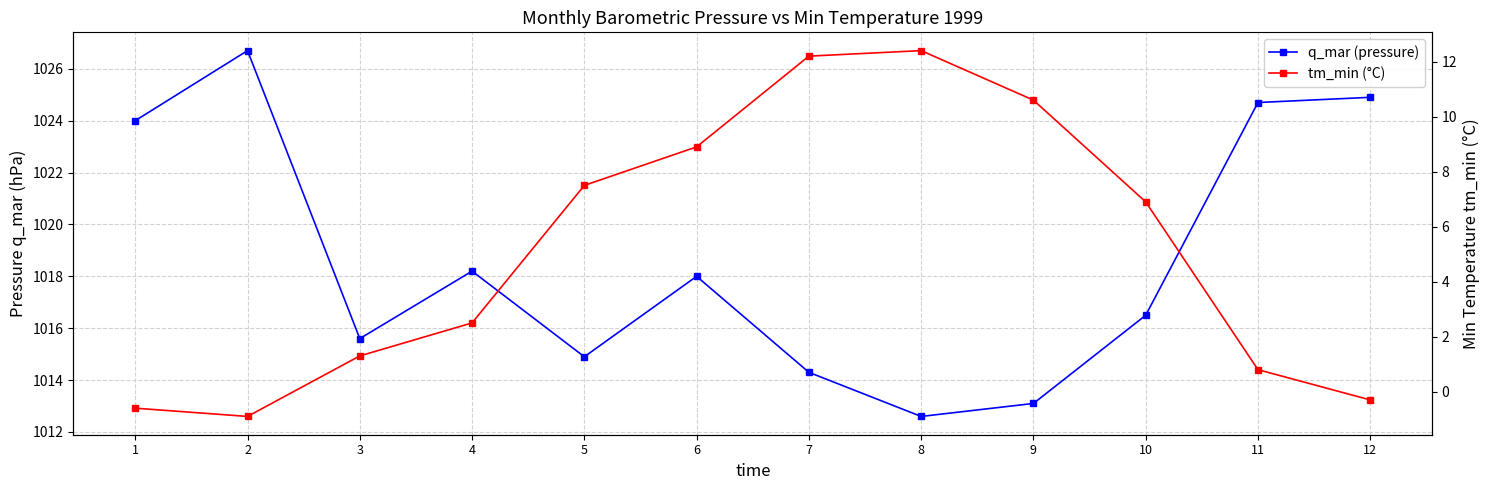

True or false: q_mar (pressure) and tm_min (°C) intersect in this chart.

False